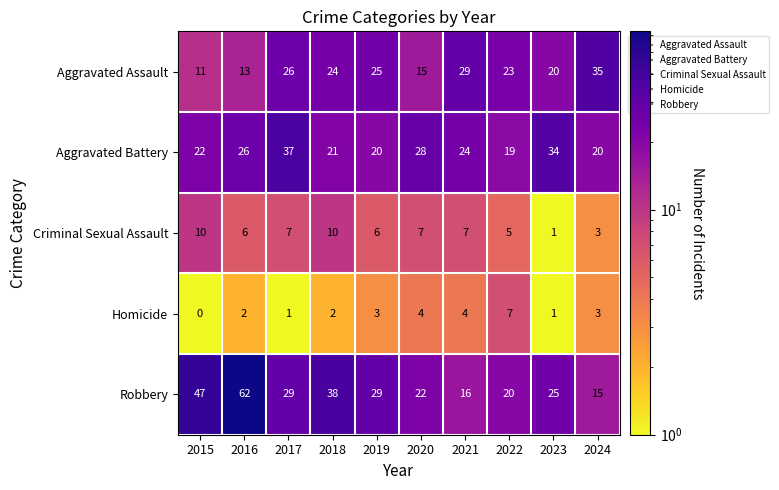

What is the spread (max minus min) of values at 2023?

33